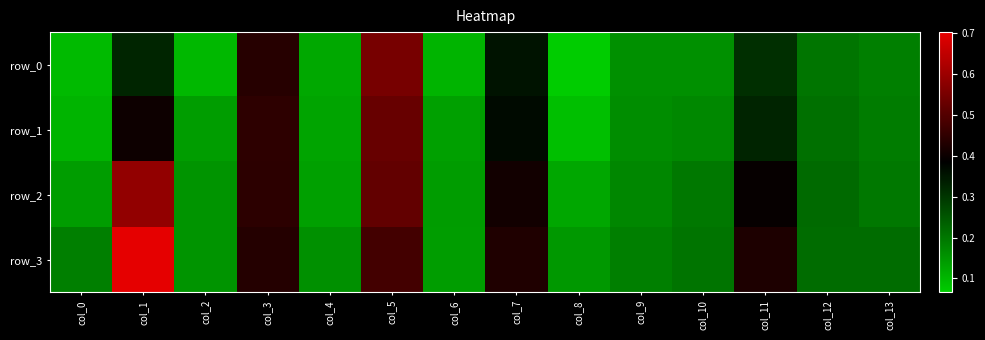

What is the difference between the row_3 values at col_11 and col_9?

0.2